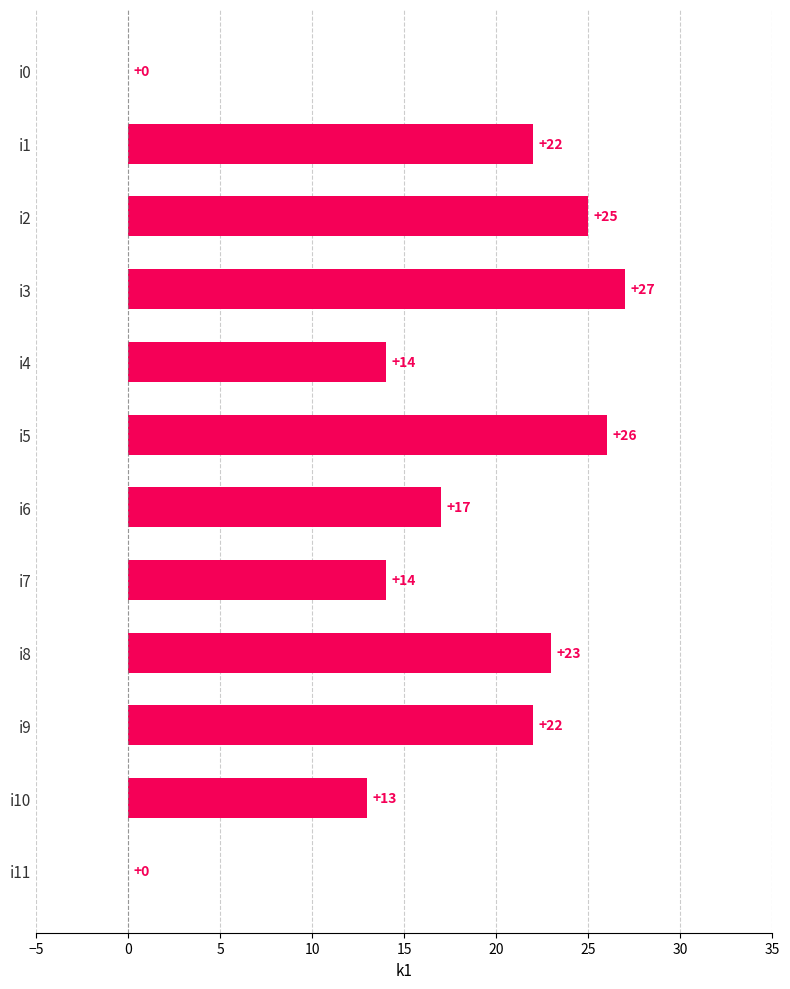

What is the sum of the values at i8 and i5?

49